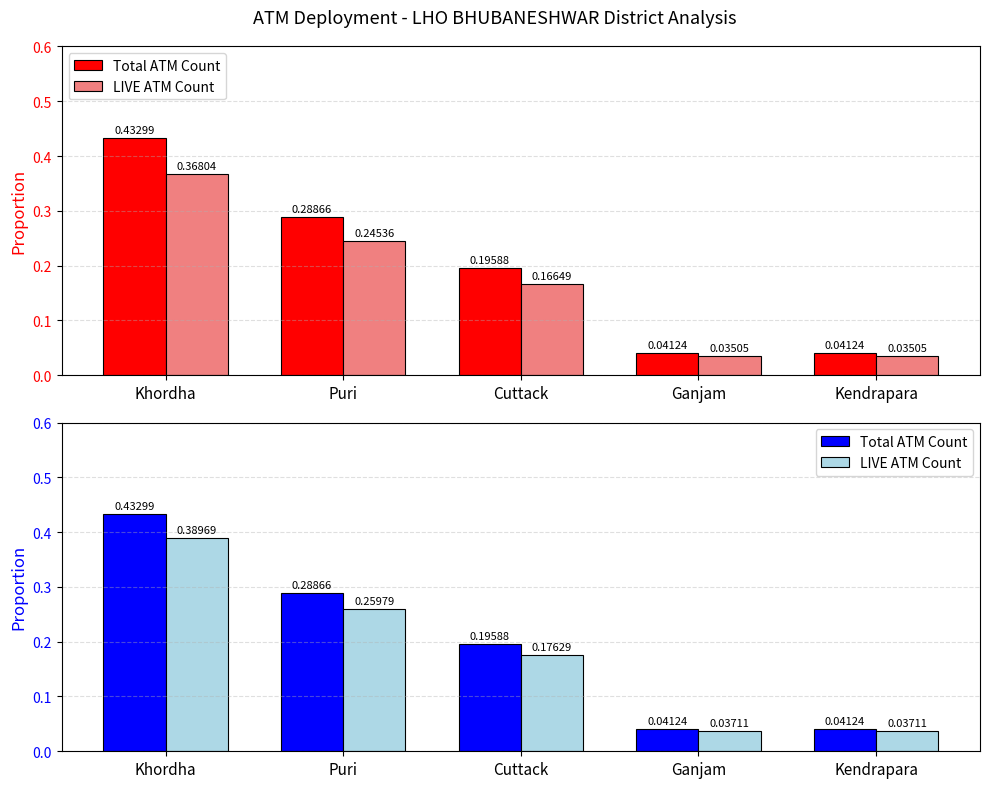

What is the greatest value displayed?

0.4